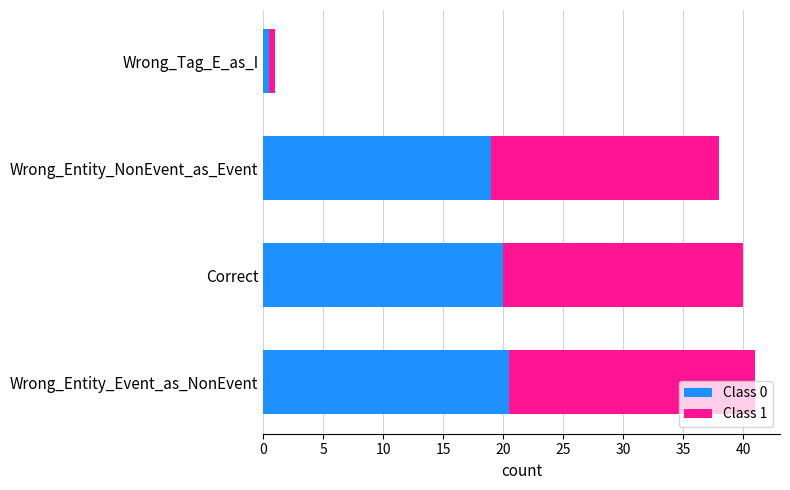

Rank the categories by Class 0 value from lowest to highest.

Wrong_Tag_E_as_I, Wrong_Entity_NonEvent_as_Event, Correct, Wrong_Entity_Event_as_NonEvent